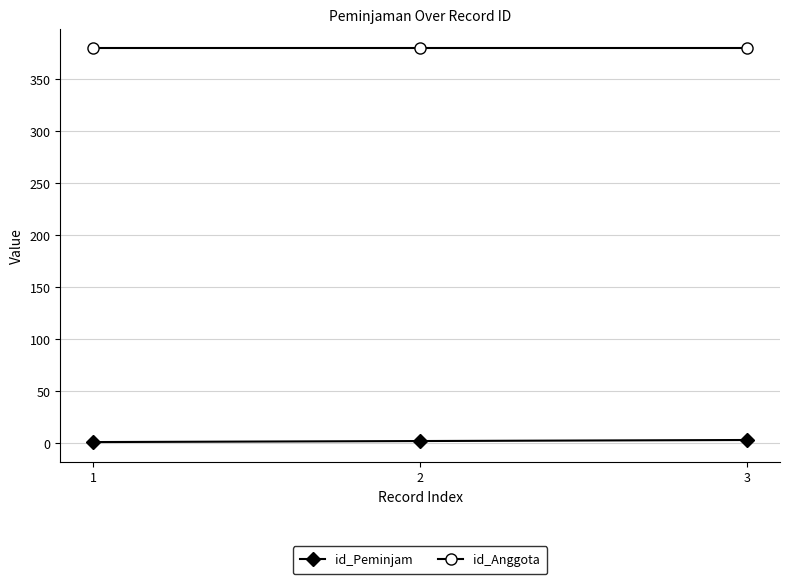

What is the greatest value displayed?

380